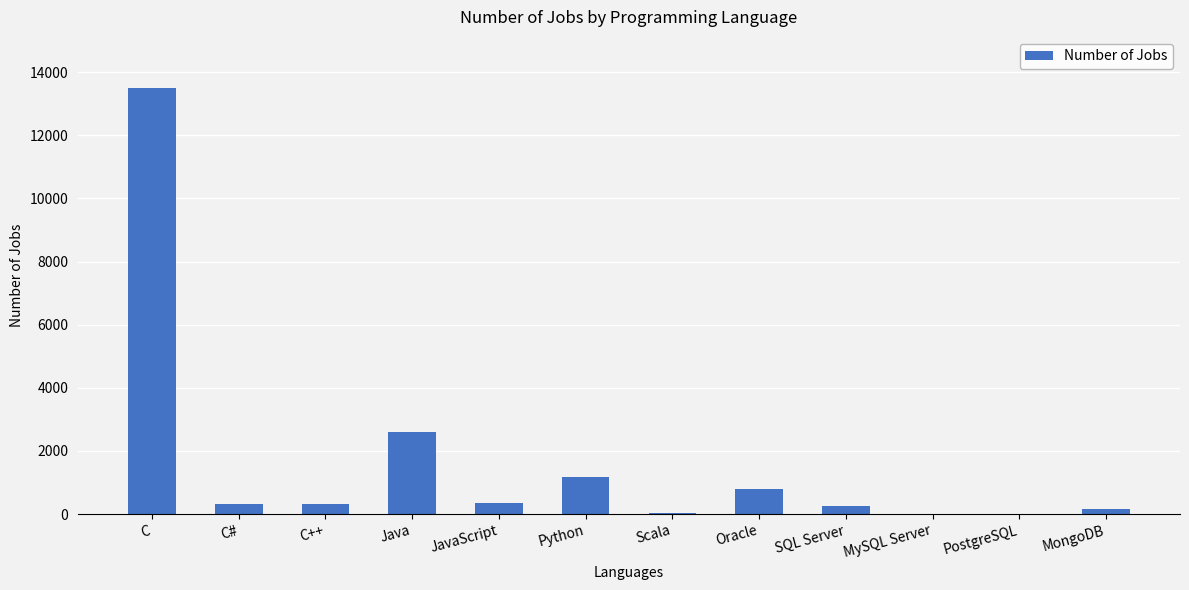

What is the maximum value shown in the chart?

13498